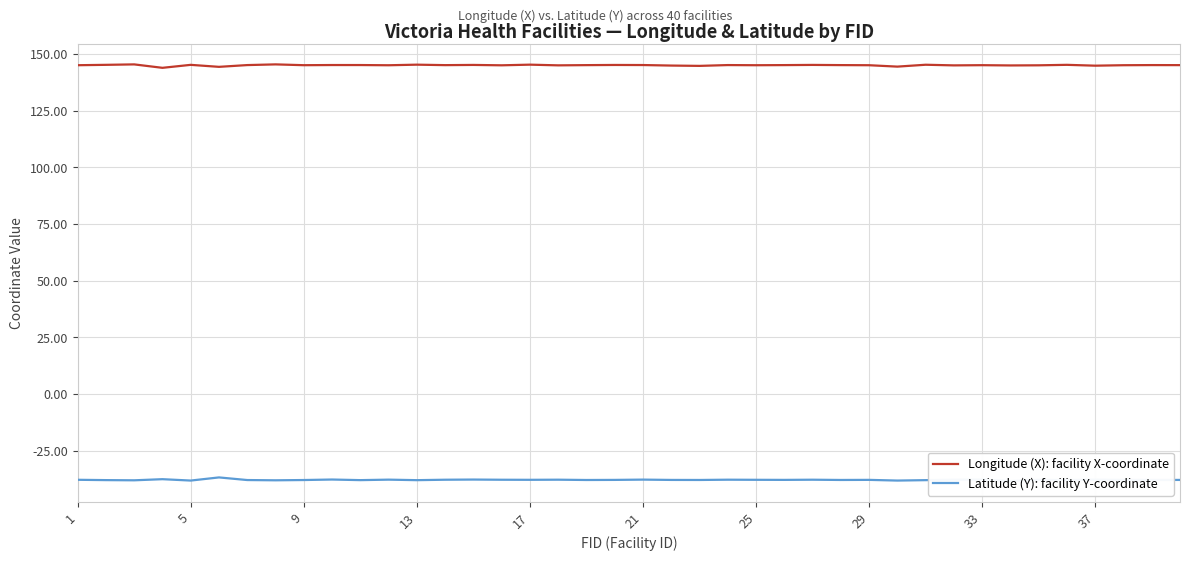

Is it true that Longitude (X): facility X-coordinate equals 145.2 at 17?

True